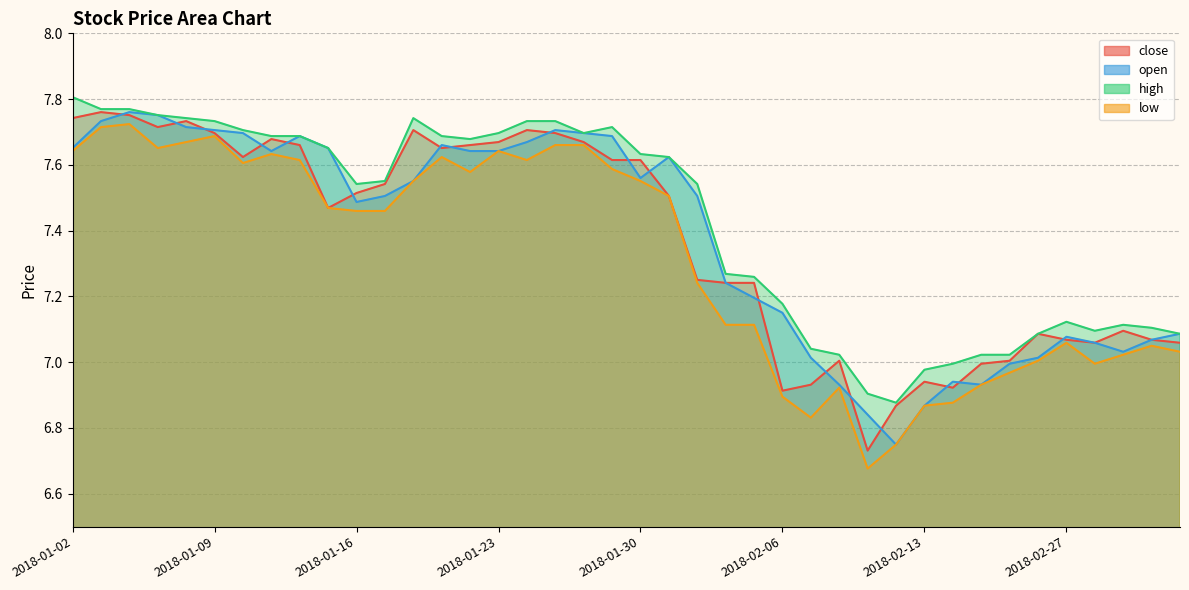

At which label does close reach its peak?

2018-01-03